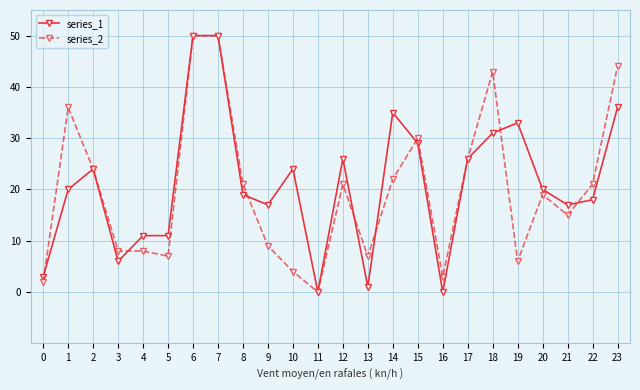

Where does the series_2 series first go above 21?

1